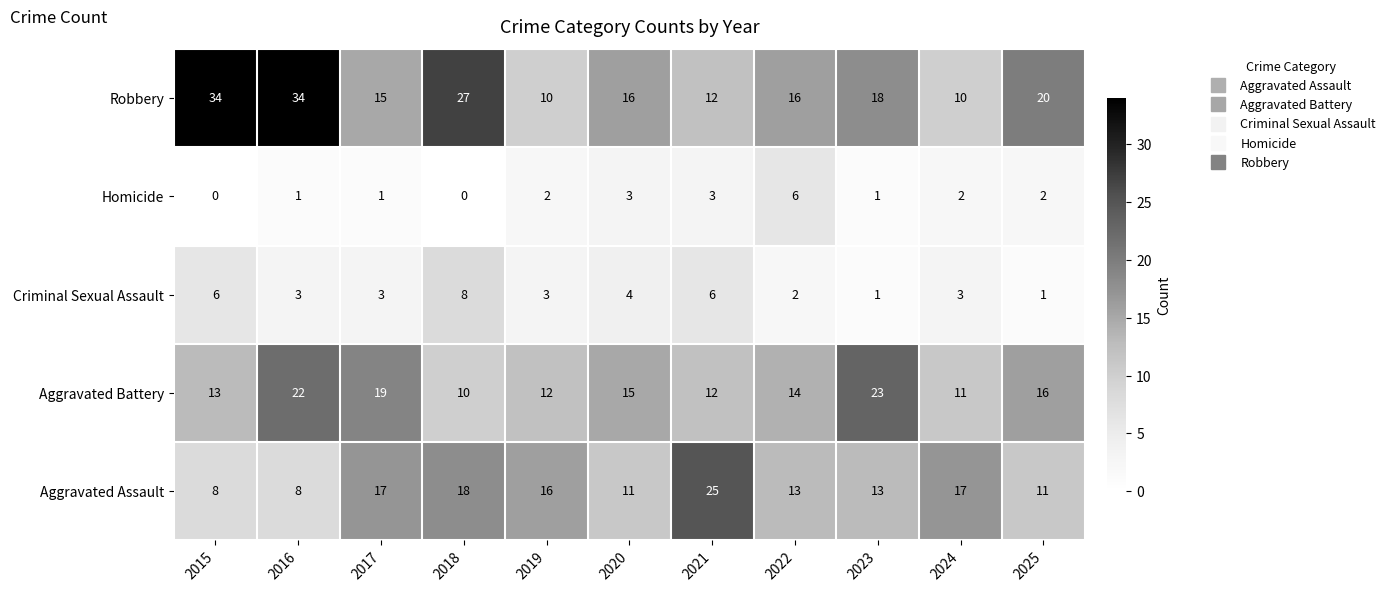

What is the spread (max minus min) of values at 2025?

19